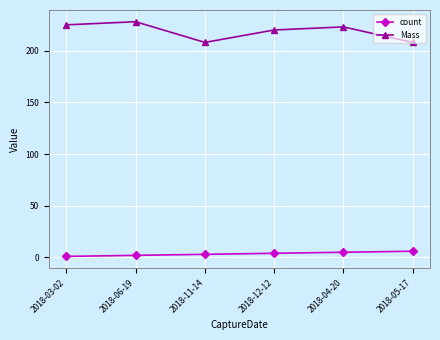

At how many categories does at least one series exceed 87?

6